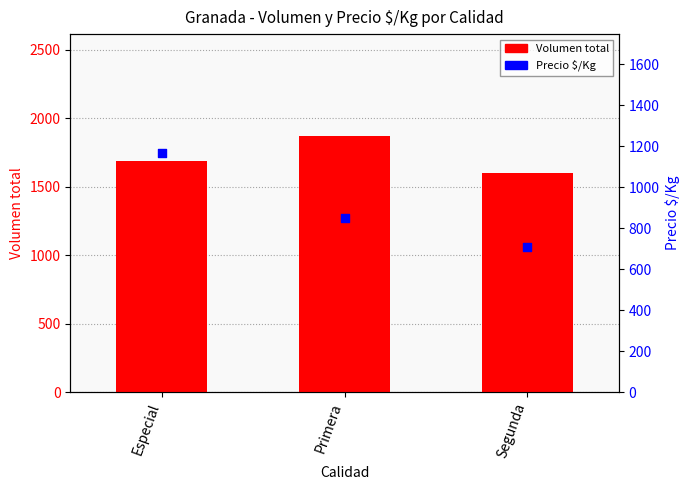

Which series reaches the minimum Y coordinate?

Precio $/Kg